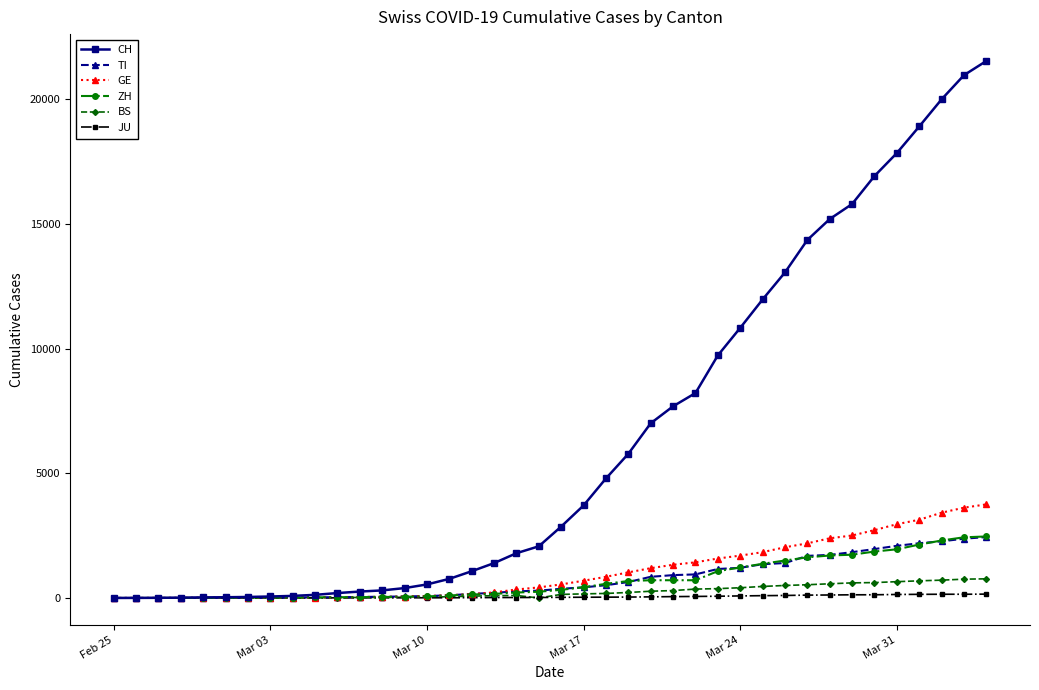

What is the highest value of the TI series?

2442